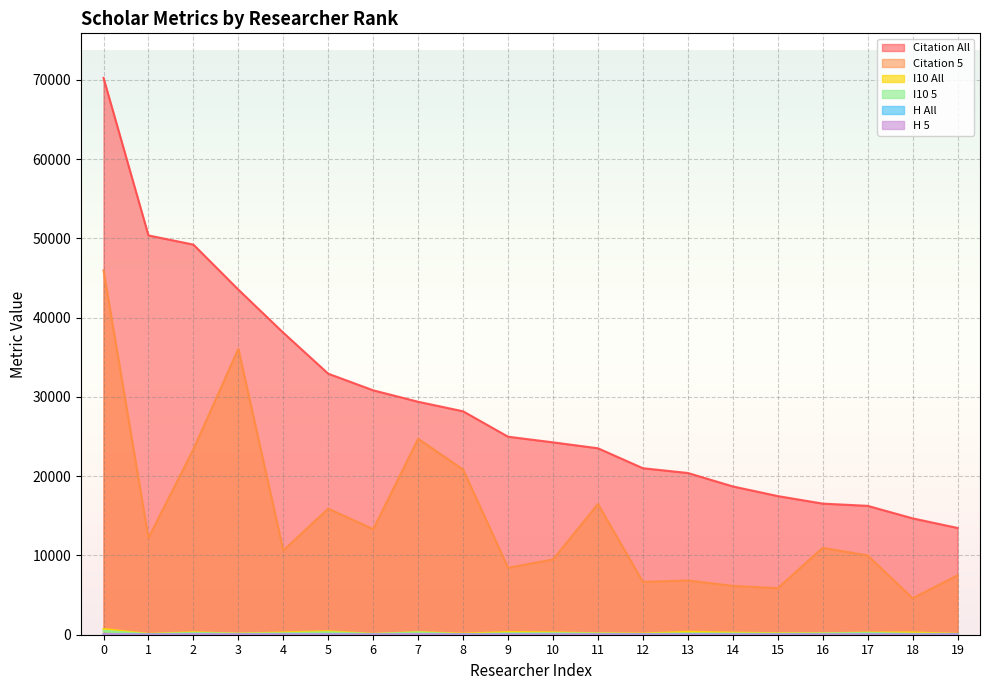

At which category does H All reach its first local peak?

2